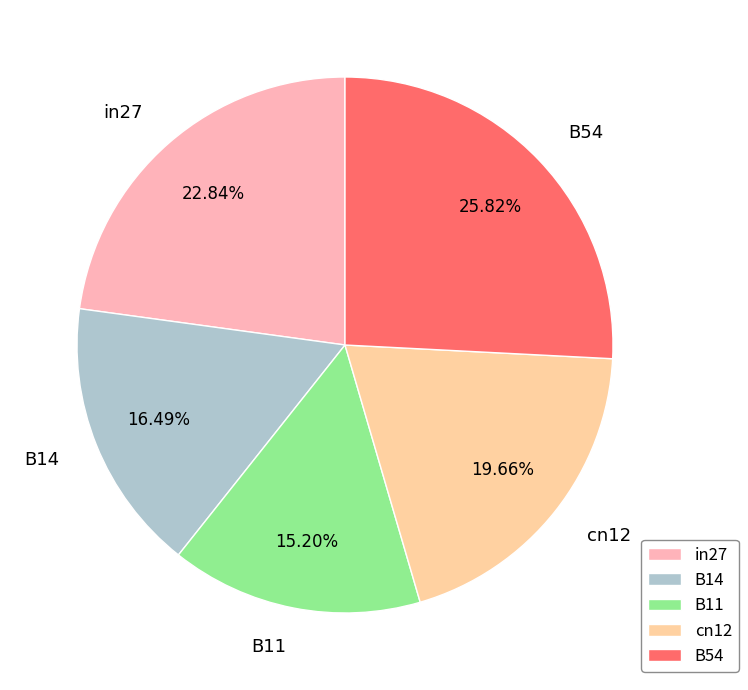

Do in27 and B14 together represent more than half of the pie?

No